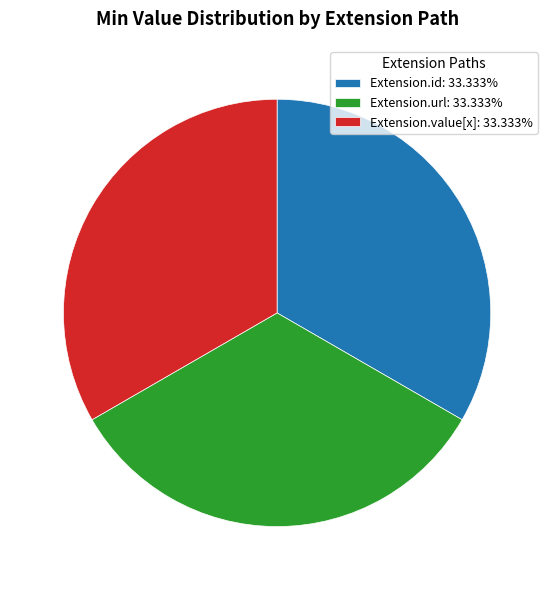

Is there any slice that represents more than half of the pie?

No